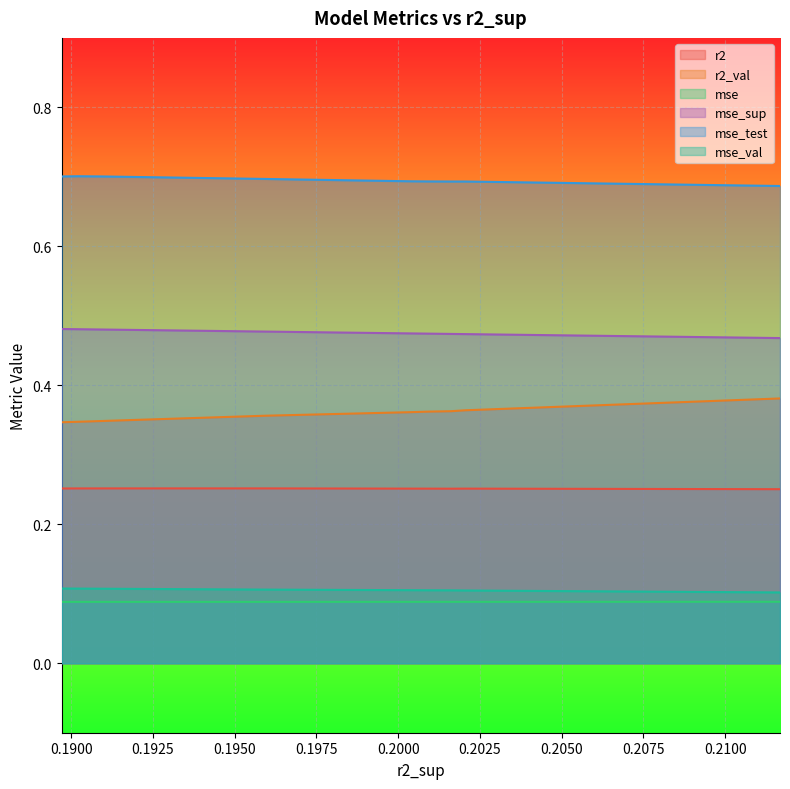

True or false: r2_val has a value of 0.4 at 0.1950.

True